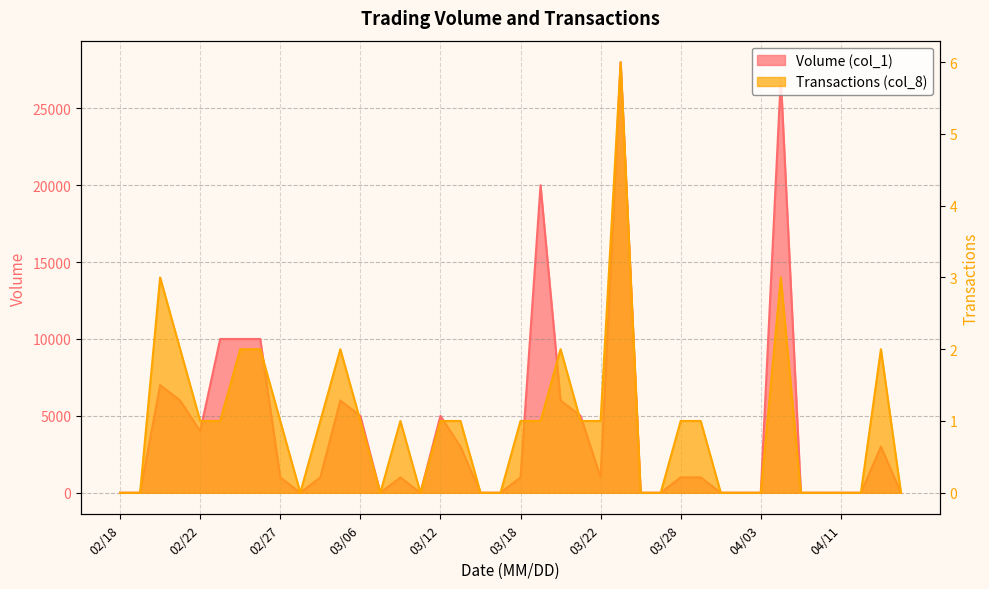

Which series changed the most between 03/25 and 04/02?

Volume (col_1)